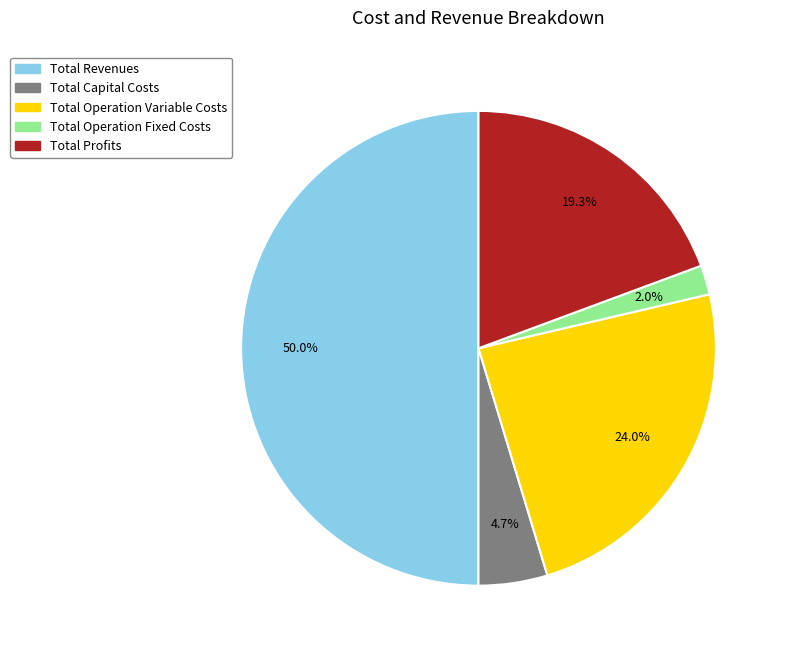

Which has a higher value, Total Capital Costs or Total Profits?

Total Profits